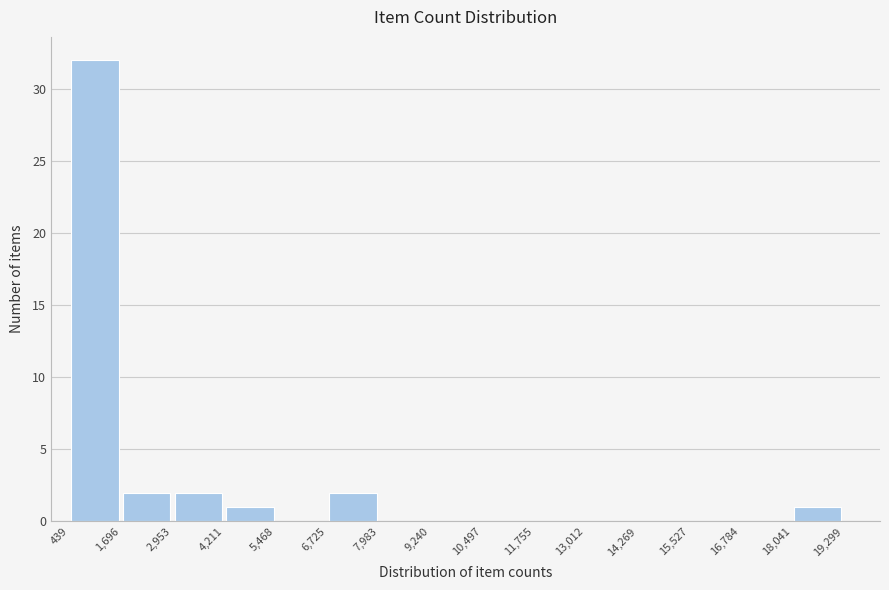

Reading left to right, list every bar in this chart as the range it spans on the x-axis followed by its height. The values are not printed on the chart, so give them approximately, as read against the axis.

439 to 1,696: 32
1,696 to 2,953: 2
2,953 to 4,211: 2
4,211 to 5,468: 1
5,468 to 6,725: 0
6,725 to 7,983: 2
7,983 to 9,240: 0
9,240 to 10,497: 0
10,497 to 11,755: 0
11,755 to 13,012: 0
13,012 to 14,269: 0
14,269 to 15,527: 0
15,527 to 16,784: 0
16,784 to 18,041: 0
18,041 to 19,299: 1